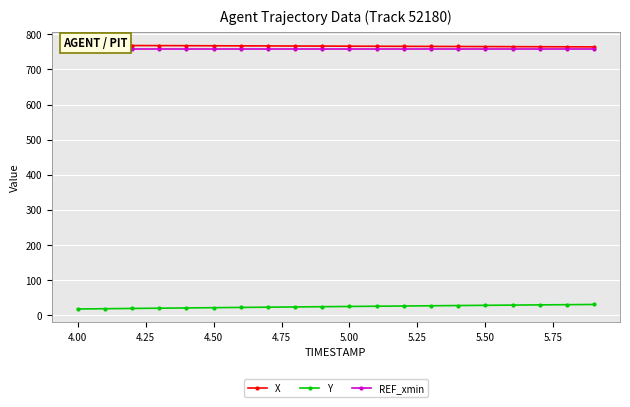

Which series has the largest total across all categories?

X